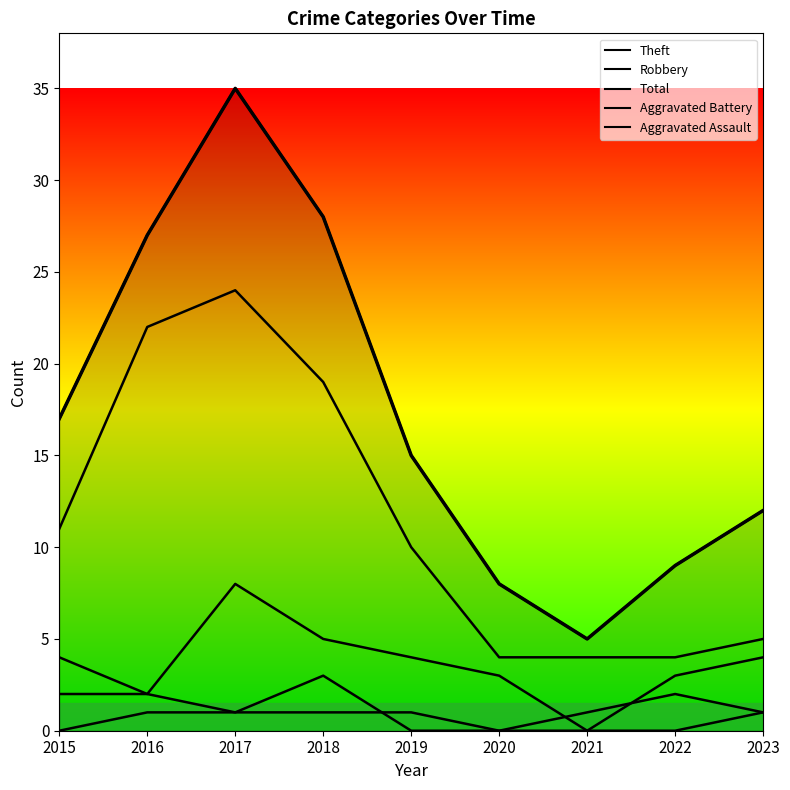

List the labels in order of value, smallest first.

2021, 2020, 2022, 2023, 2019, 2015, 2016, 2018, 2017